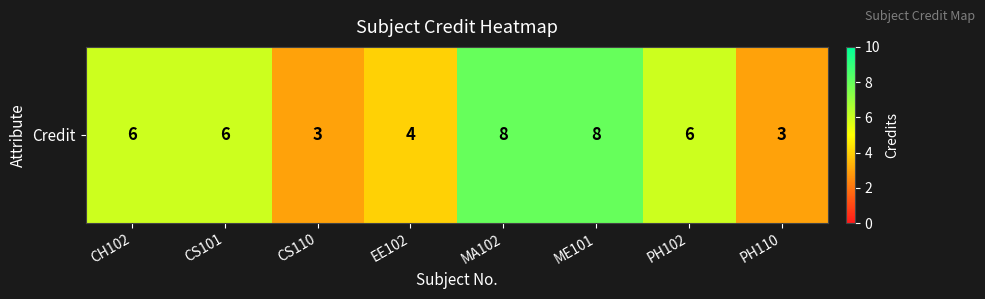

What is the difference between the values at CS110 and CH102?

3